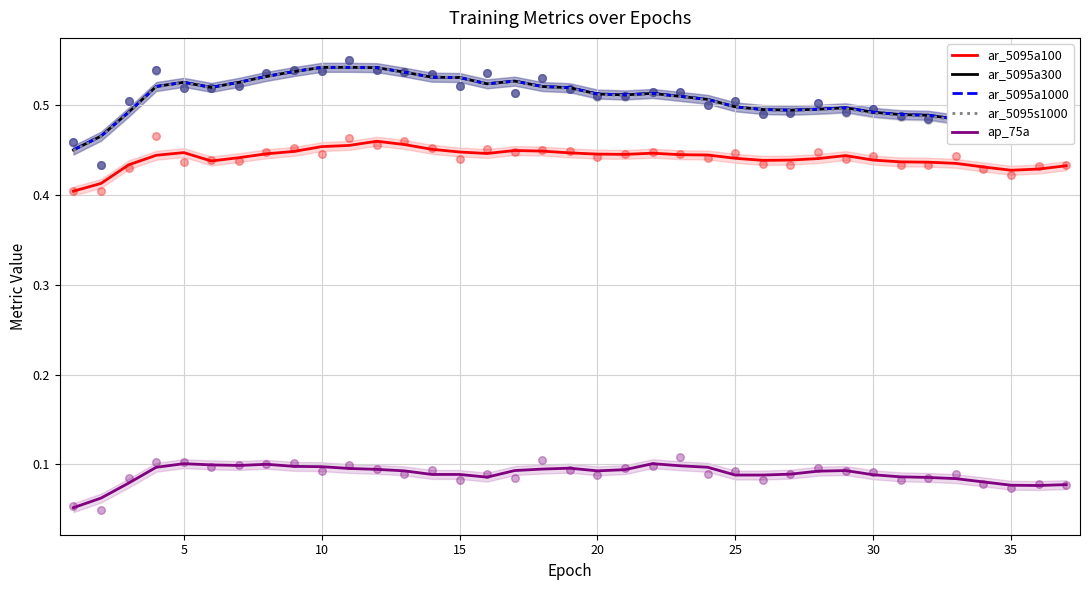

Which series has the largest total across all categories?

ar_5095a300